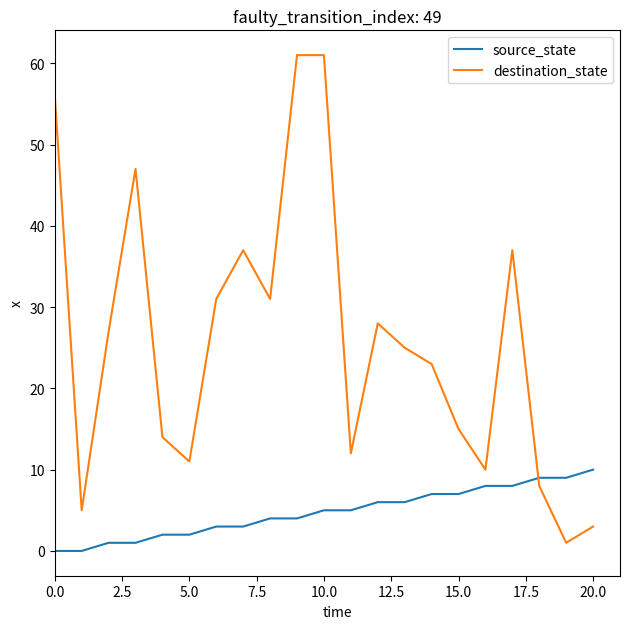

Count the source_state values in the range 2 to 7.

12